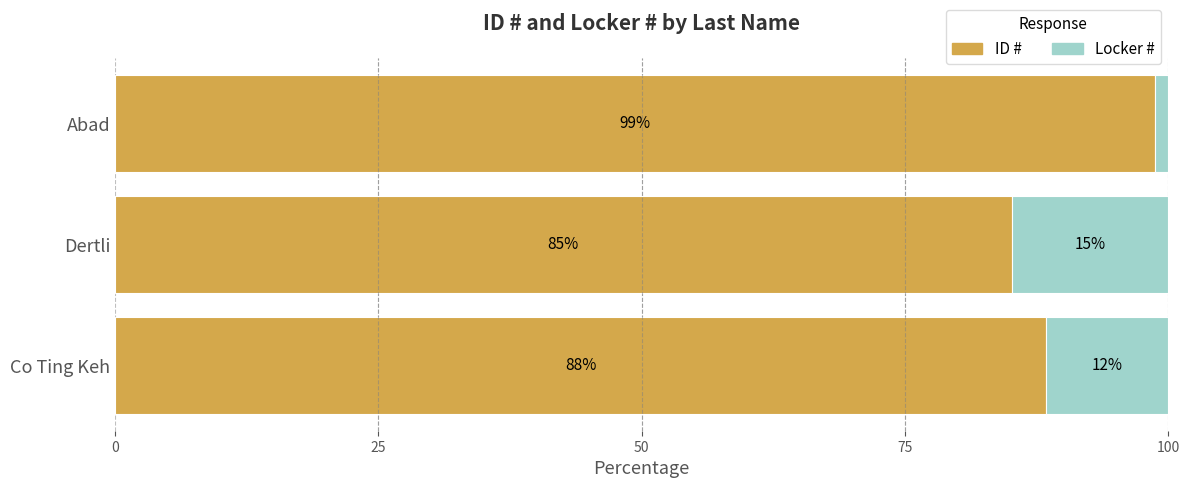

What is the minimum value for ID #?

85.1